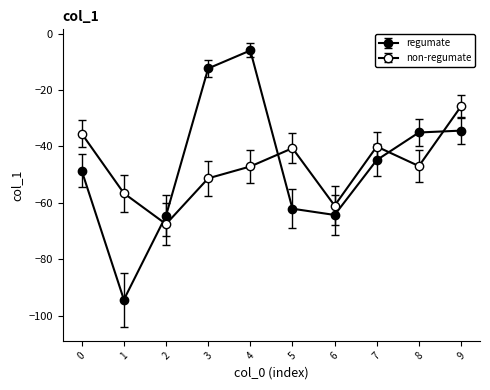

Reading left to right, transcribe all the data shown in this chart.

-48.7	-94.4	-64.6	-12.4	-6.0	-62.1	-64.3	-44.9	-35.1	-34.4	-35.5	-56.6	-67.6	-51.3	-47.1	-40.6	-61.0	-40.1	-47.0	-25.8